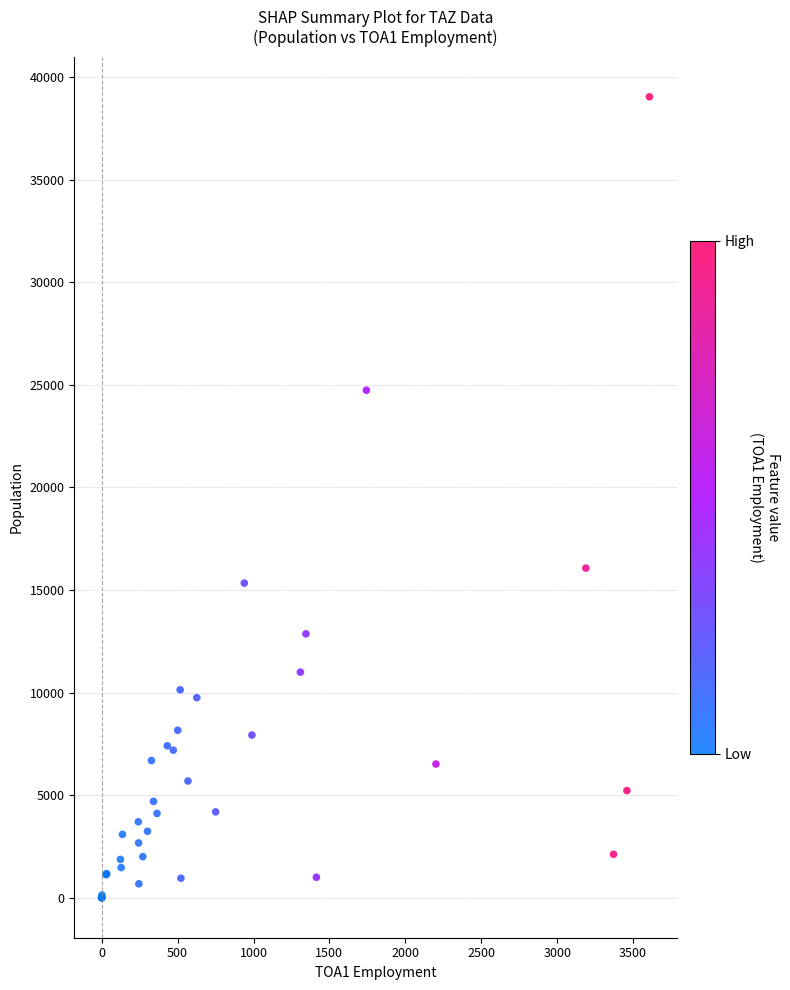

What Y value in the scatter plot is closest to 19520?

16066.2